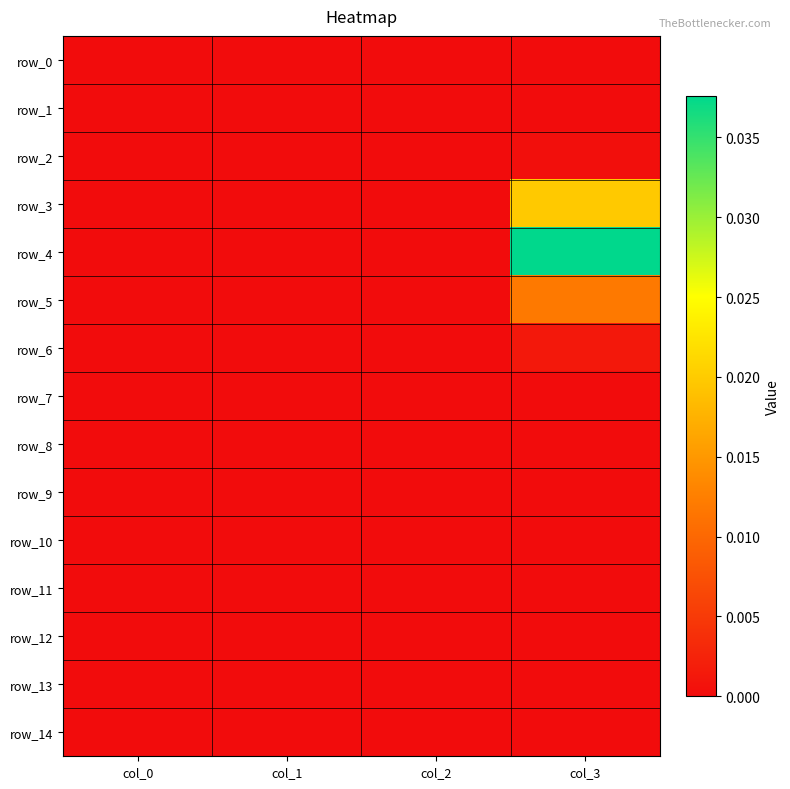

How many positive values does the row_3 series have?

1